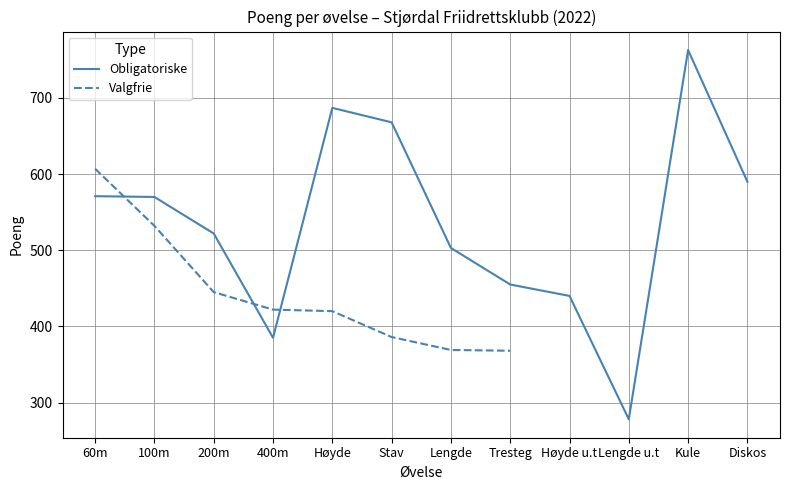

What is the difference between the maximum and minimum values?

485